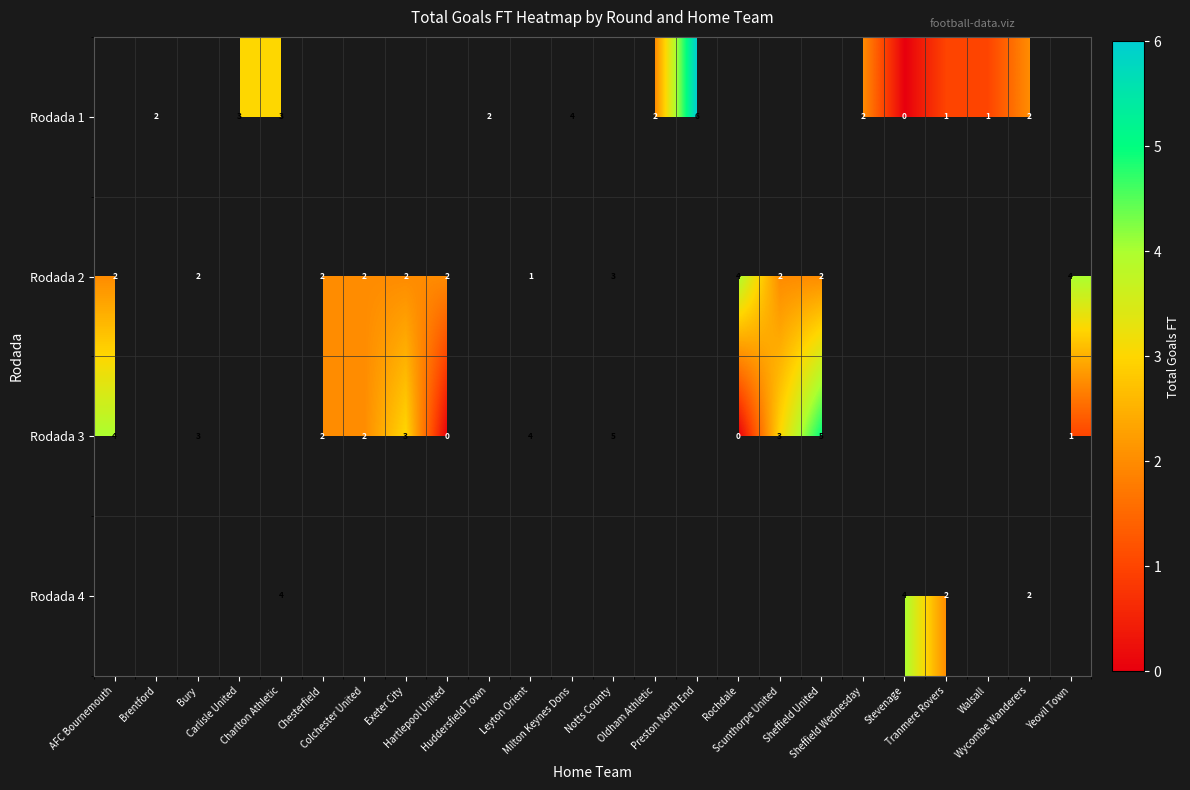

Count the Rodada 1 values in the range 3 to 6.

4